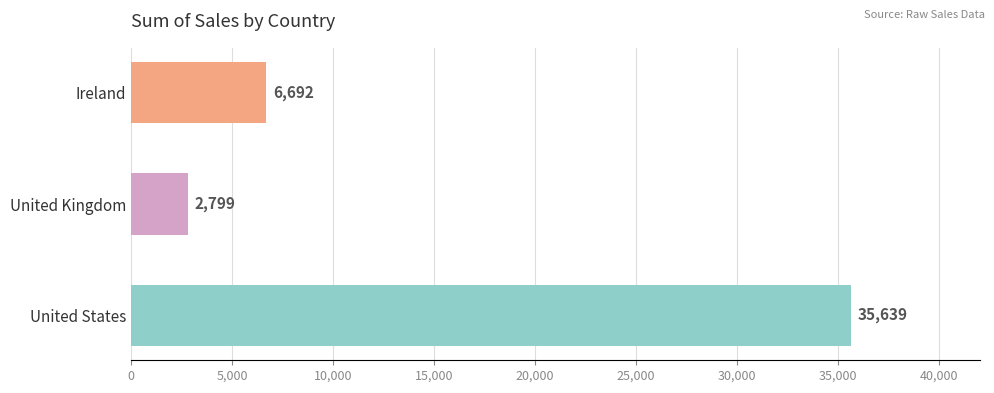

At which category does the chart reach its minimum across all series?

United Kingdom